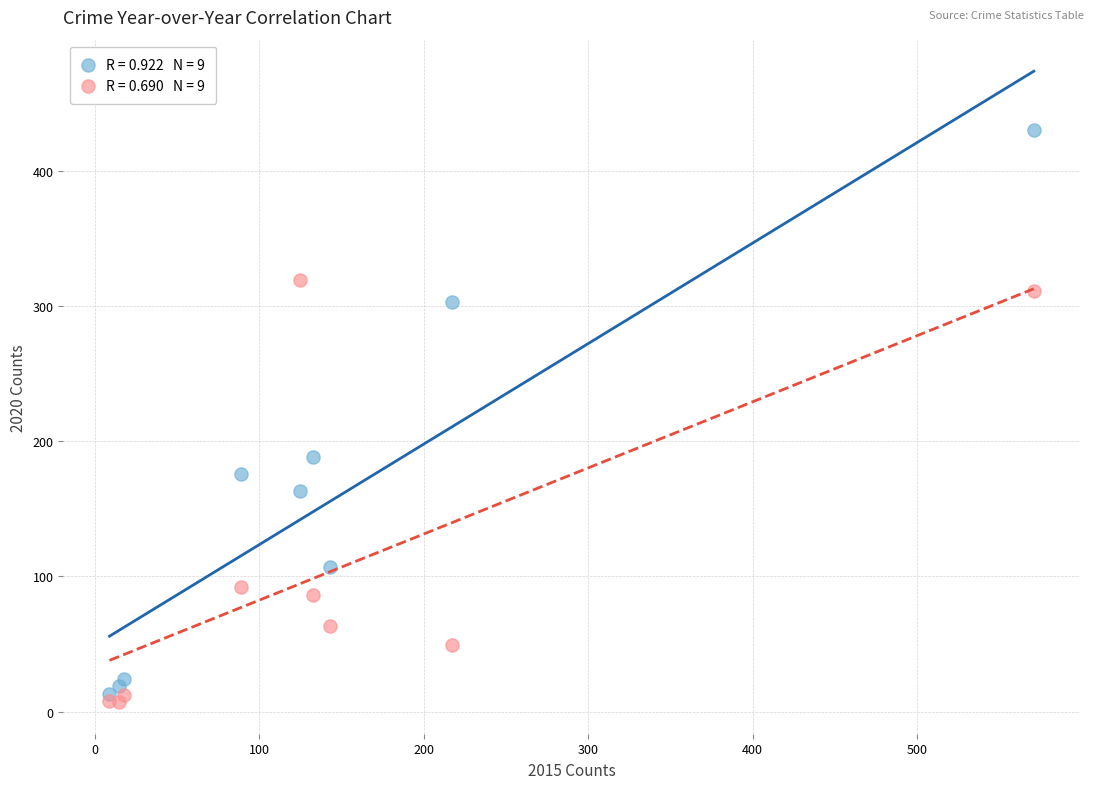

Across all series, what Y value is closest to 218?

188